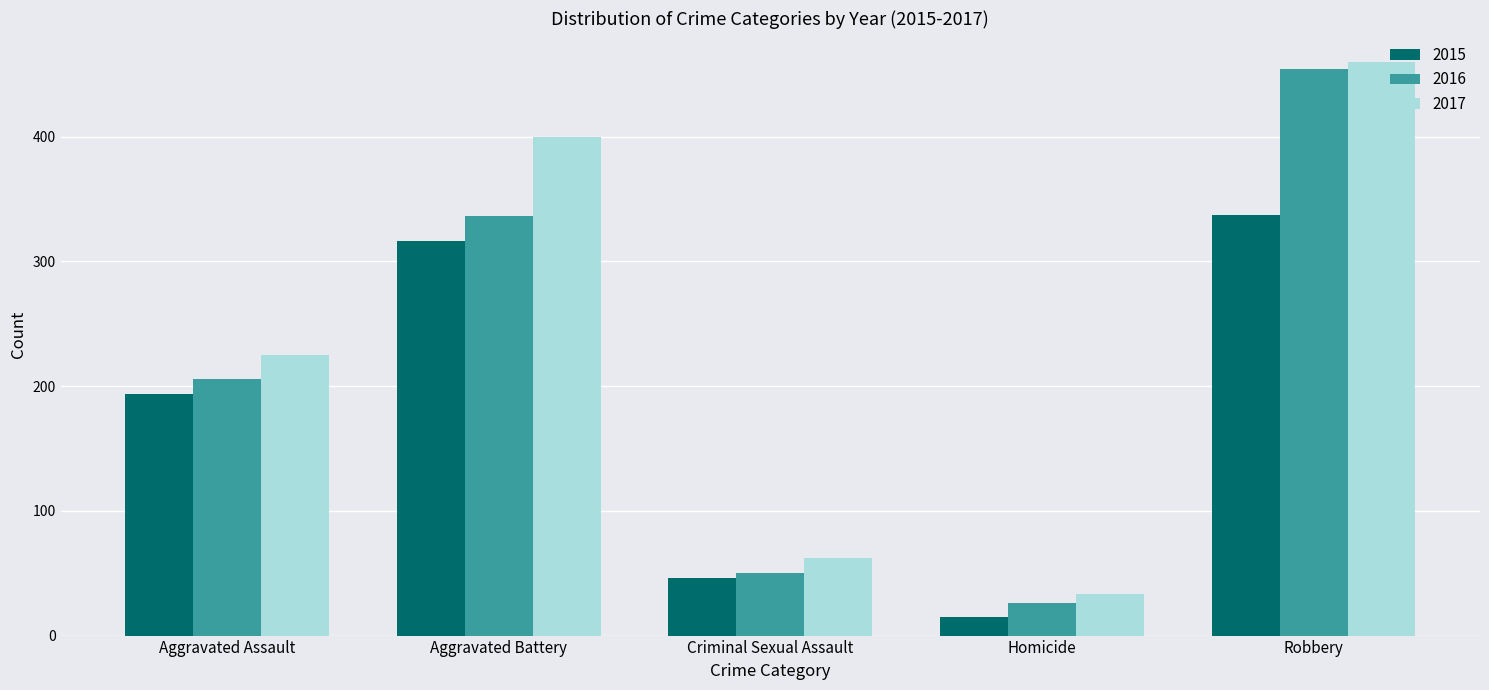

What are all the series names shown in the legend?

2015, 2016, 2017